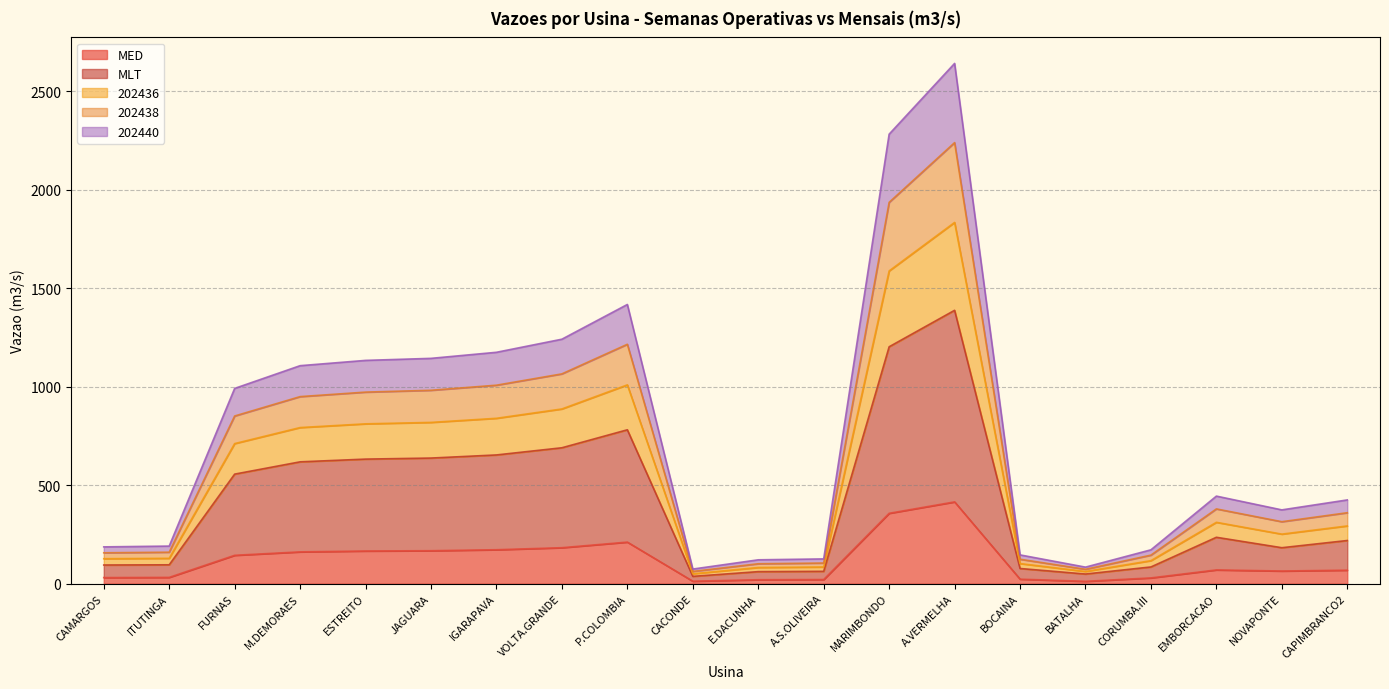

What is the total value across all series at P.COLOMBIA?

1416.7